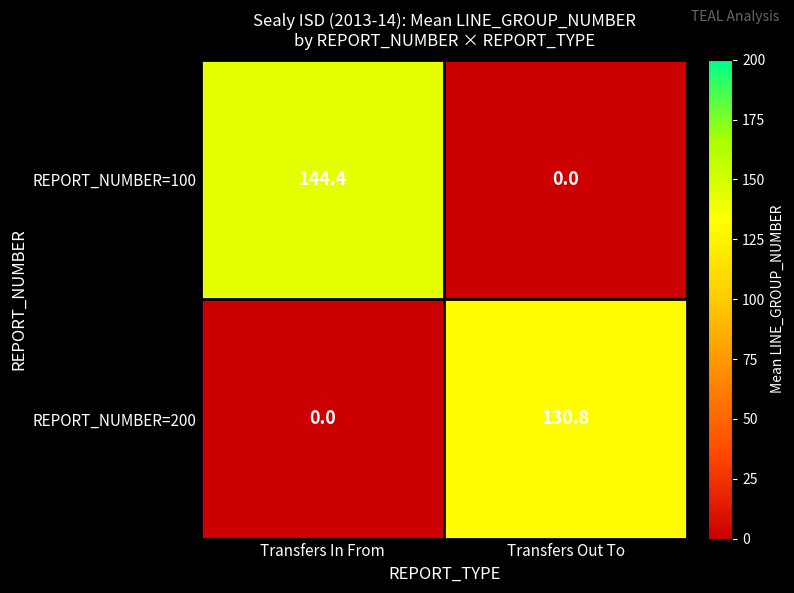

What is the sum of the REPORT_NUMBER=100 values at Transfers In From and Transfers Out To?

144.4